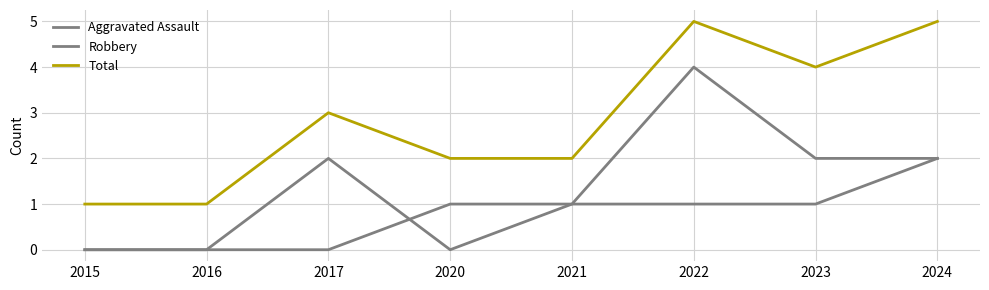

List the labels in order of Robbery value, smallest first.

2015, 2016, 2020, 2021, 2017, 2023, 2024, 2022